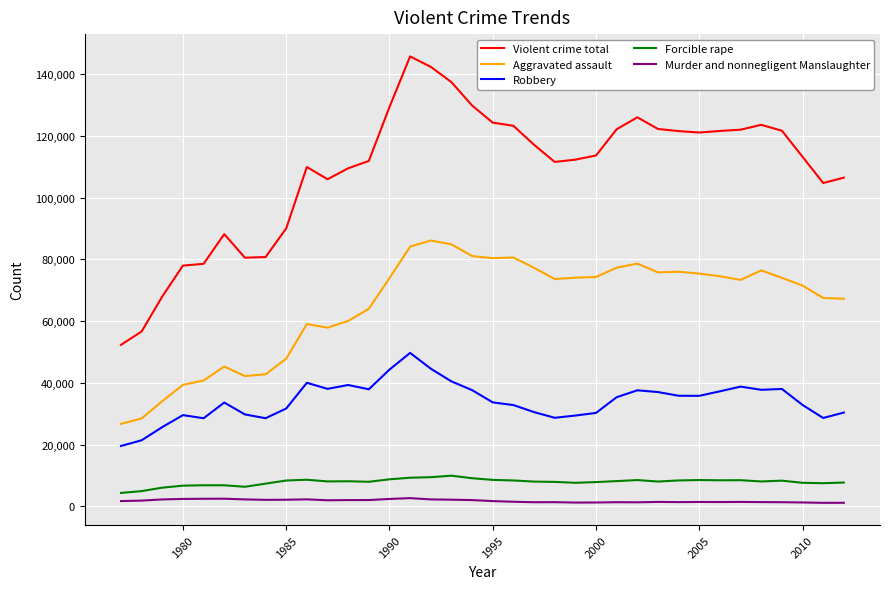

List the series in order of their peak value, lowest first.

Murder and nonnegligent Manslaughter, Forcible rape, Robbery, Aggravated assault, Violent crime total